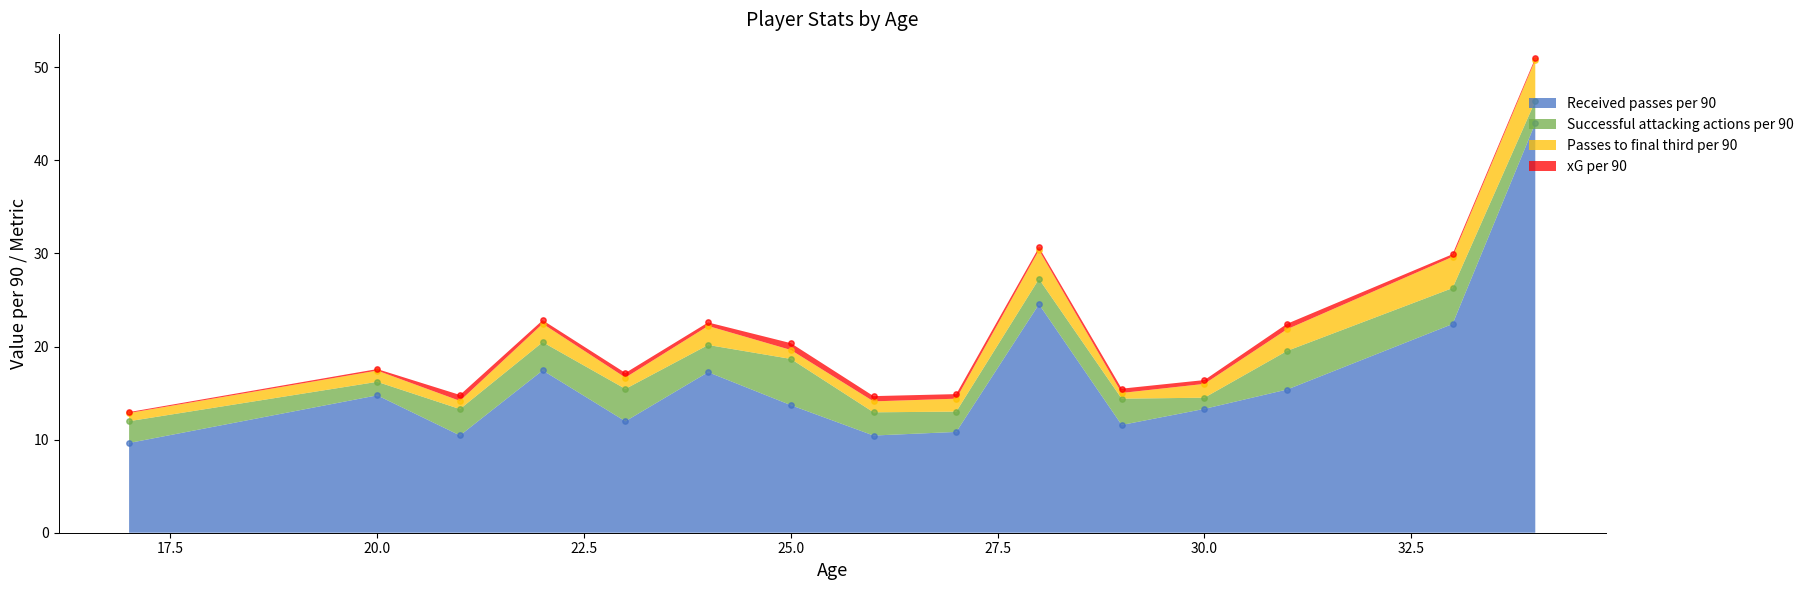

Is the value of xG per 90 at 30 greater than the value of Received passes per 90 at 15?

No